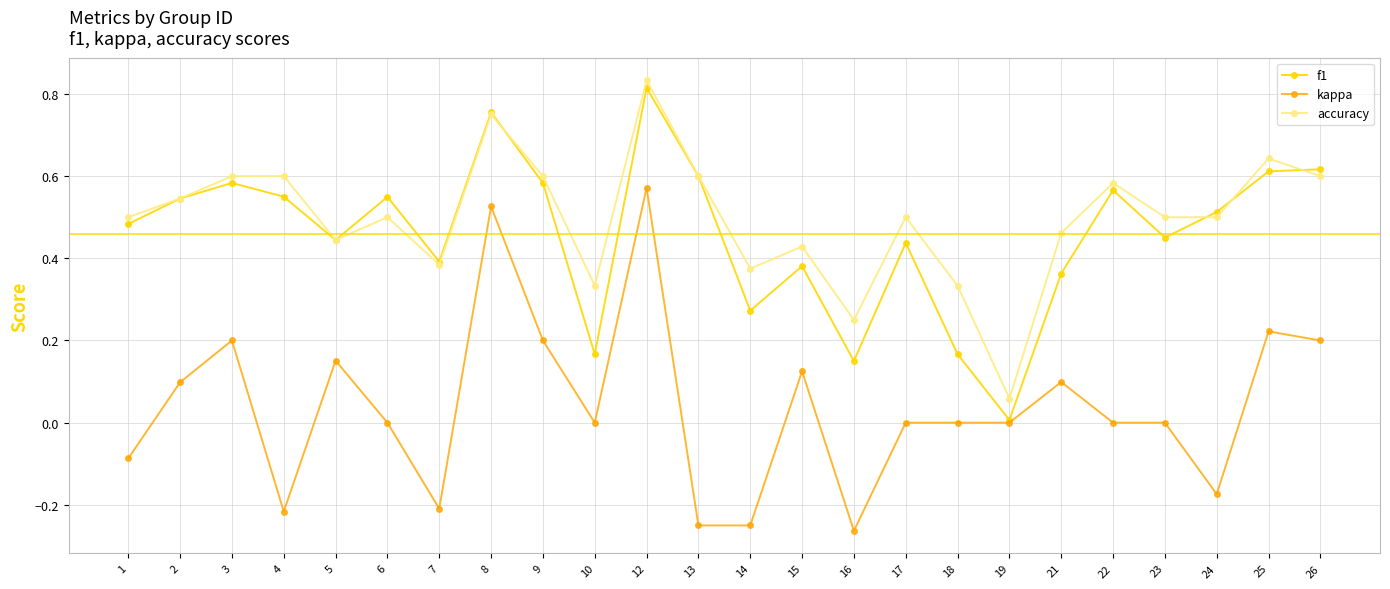

Which series has the widest spread of values?

kappa